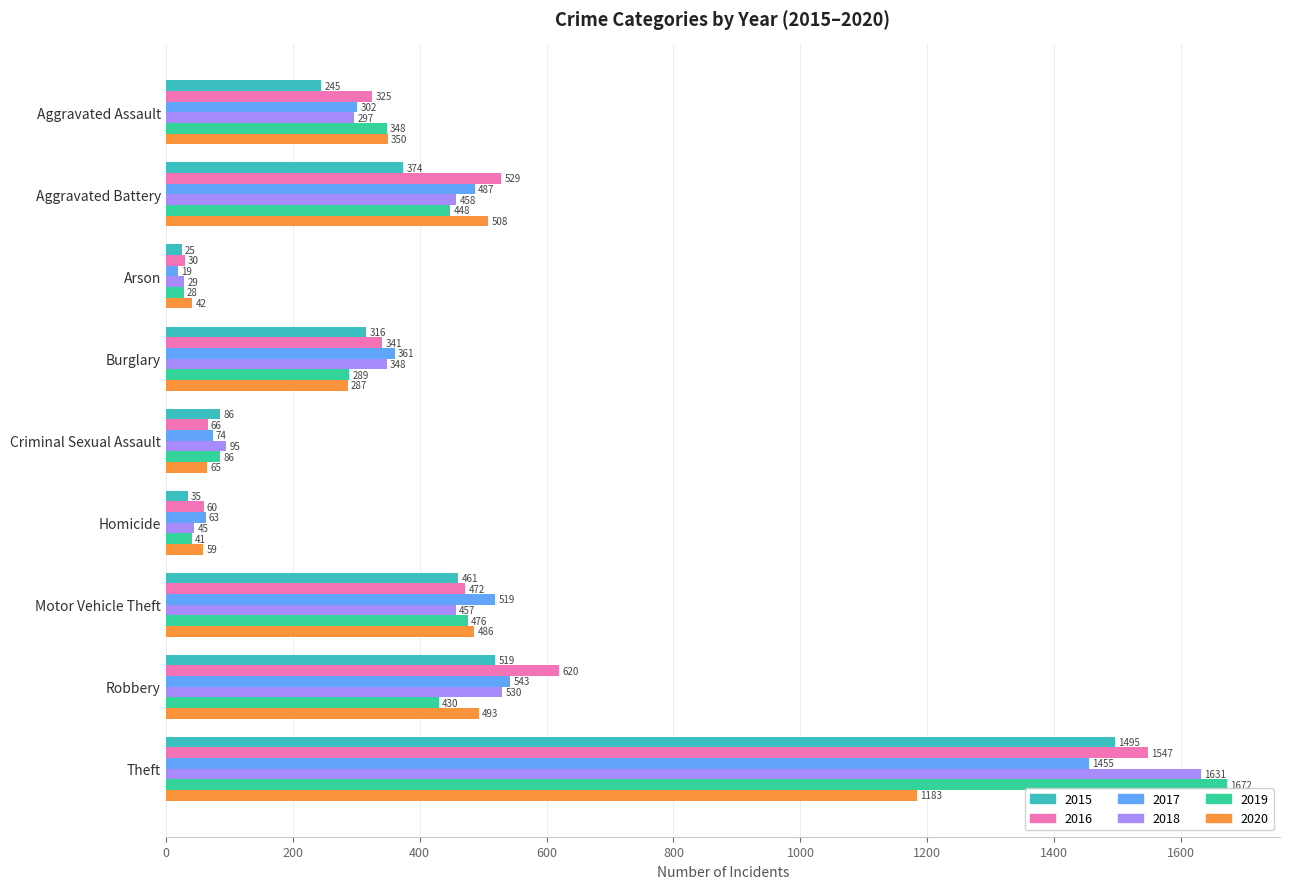

What is the difference between the maximum and minimum values in the 2016 series?

1517